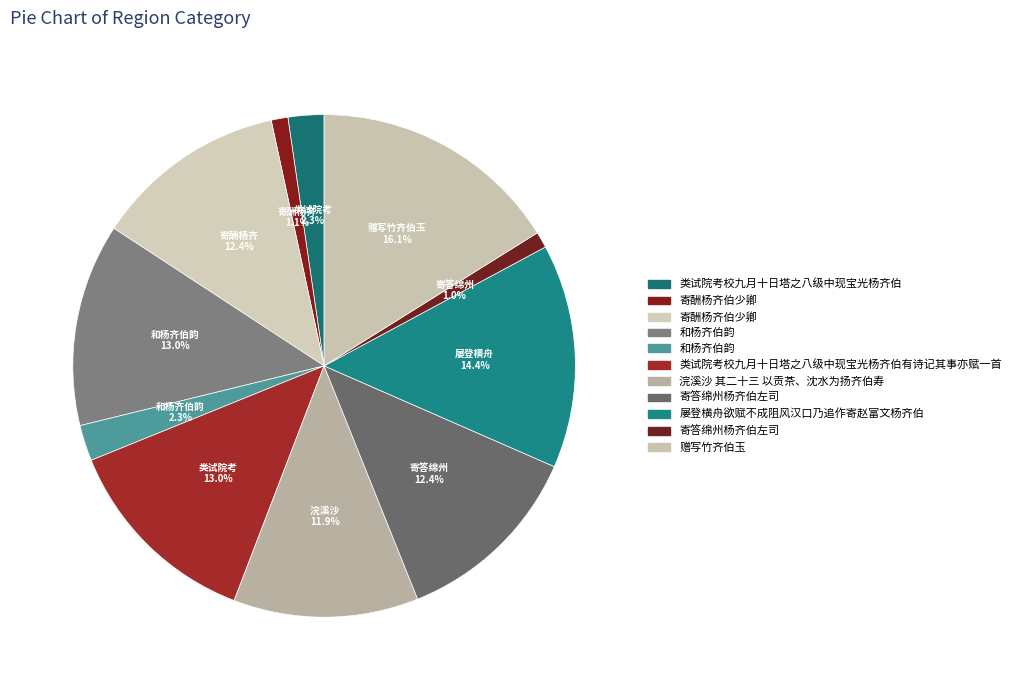

How many slices are in this pie chart?

11